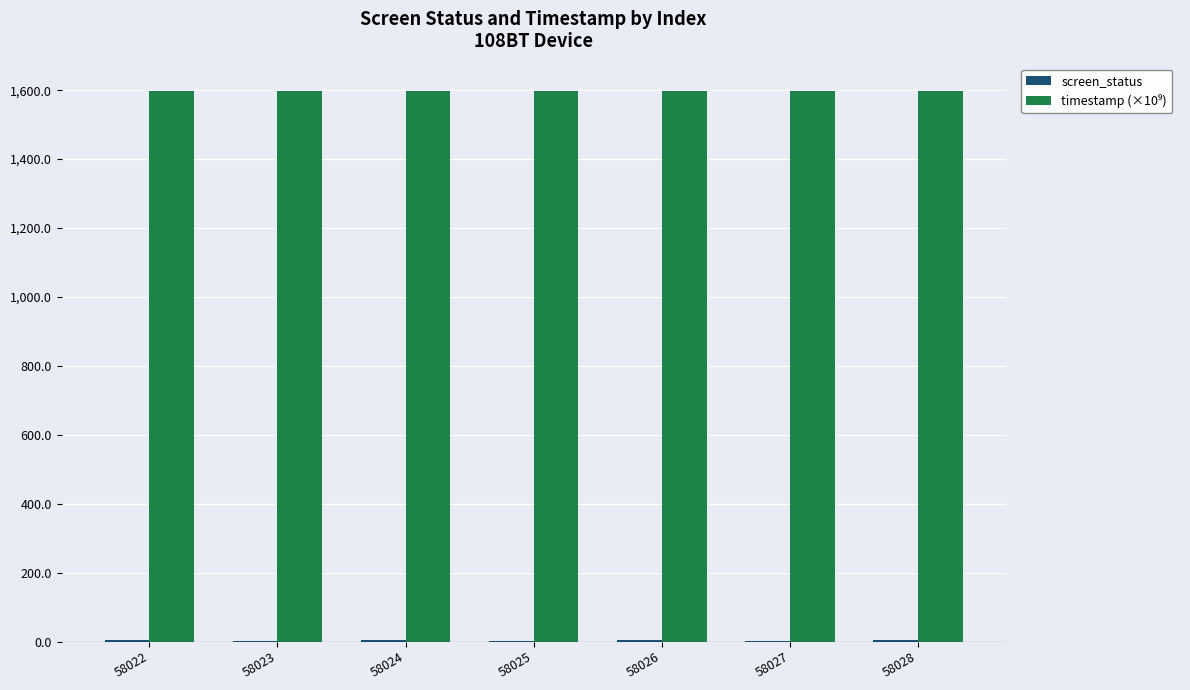

Does the chart contain stacked bars?

No